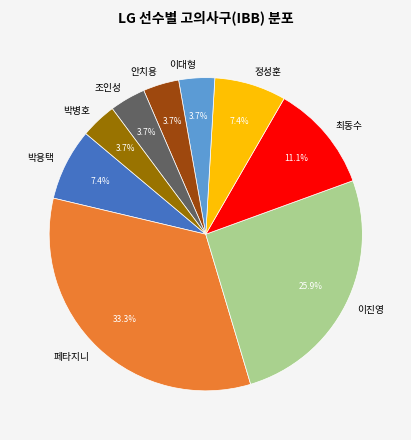

To the nearest percent, what percentage of the pie is 박용택?

7%